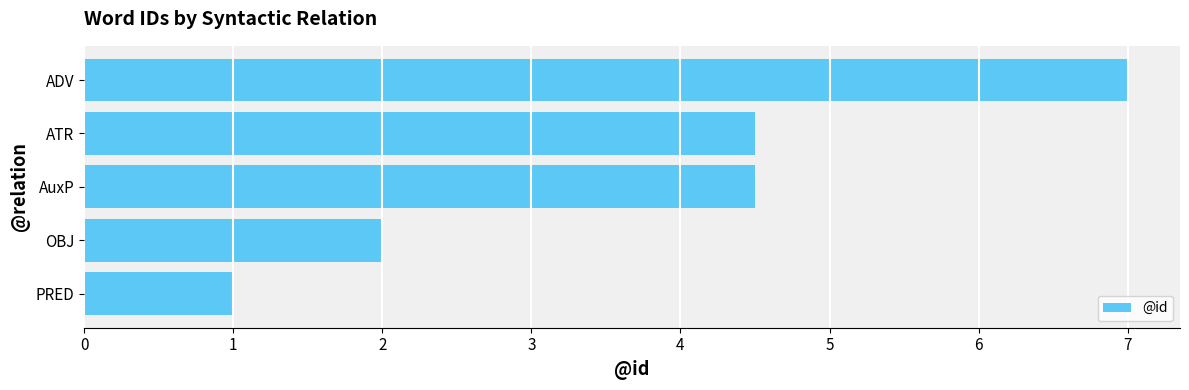

How many data points does each series have?

5